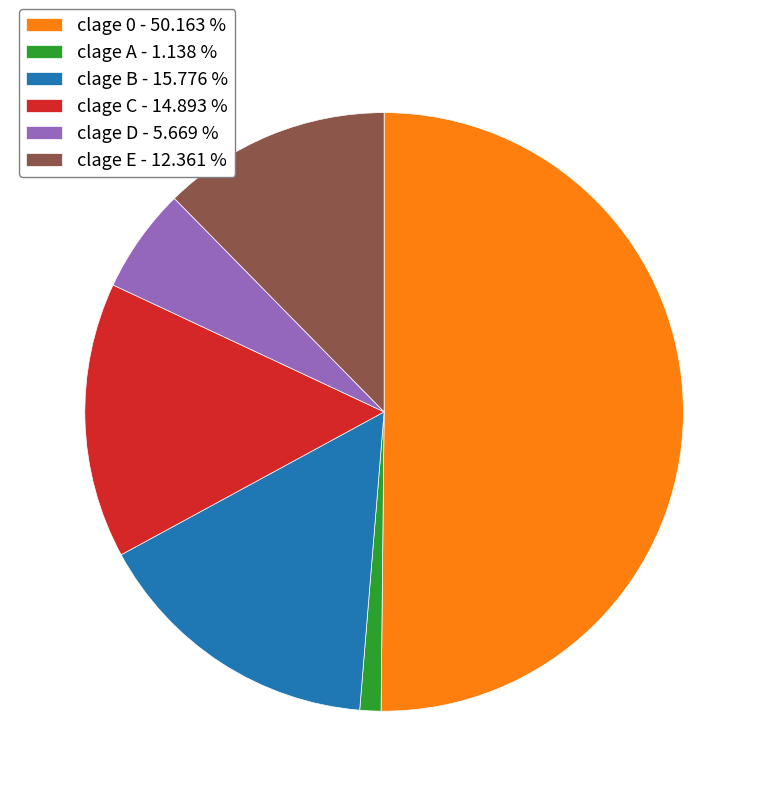

How many segments does this pie chart have?

6